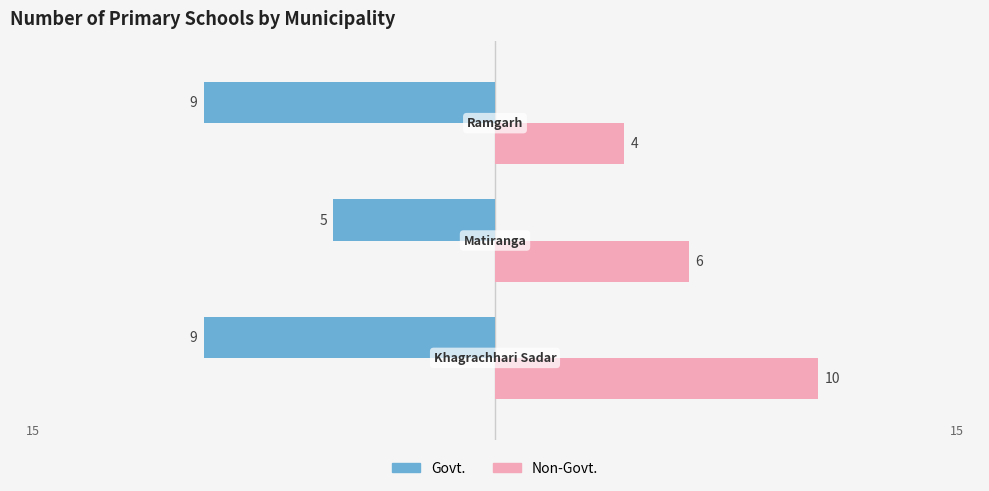

What are all the series names shown in the legend?

Govt., Non-Govt.